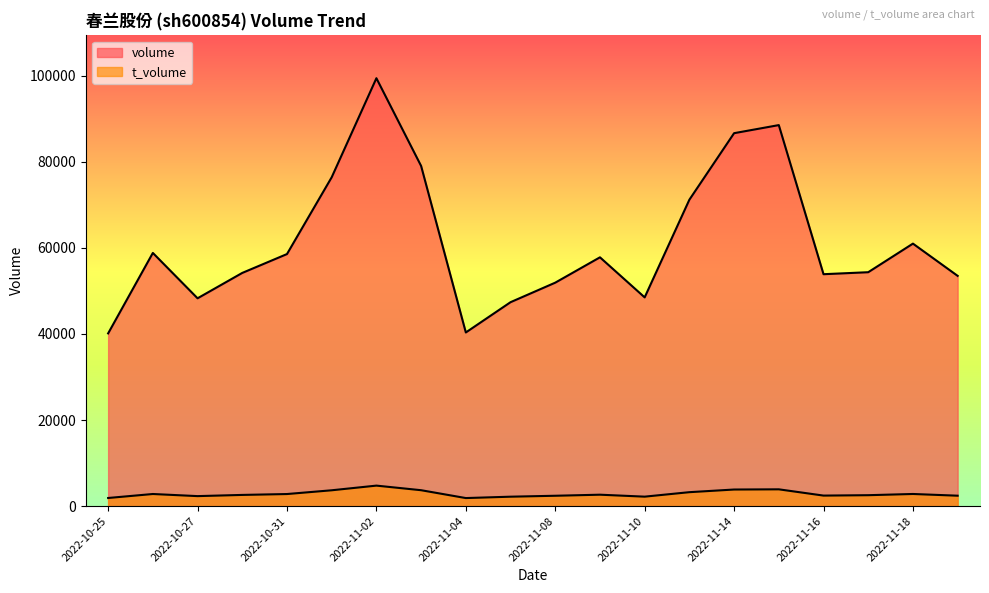

Read the volume value at 2022-10-26.

58802